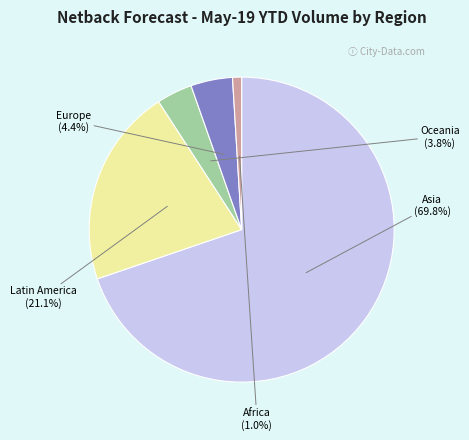

What percentage is the Oceania slice, to the nearest percent?

4%